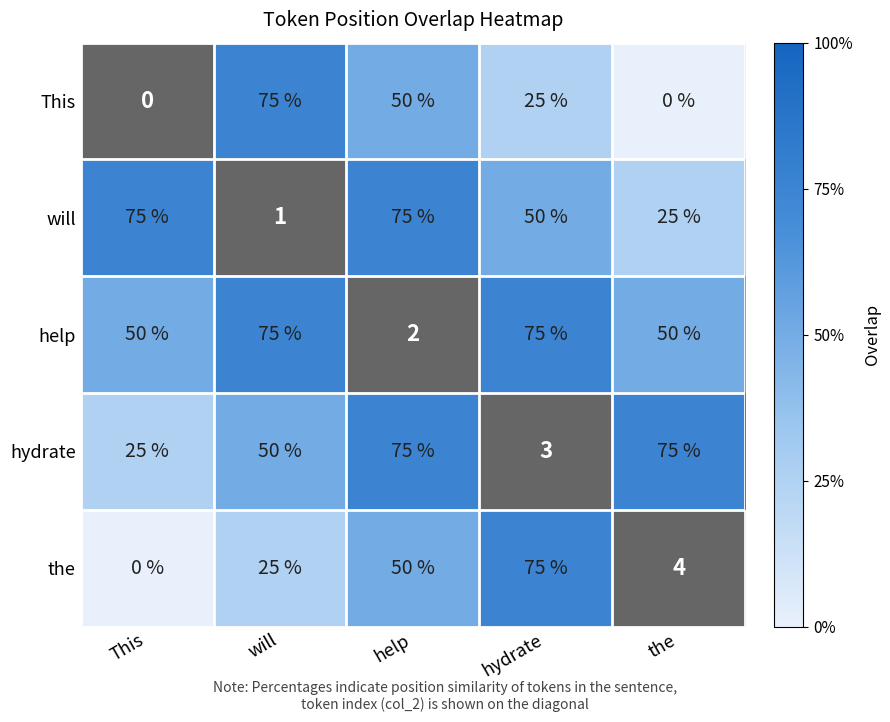

True or false: help has a value of 114 at hydrate.

False